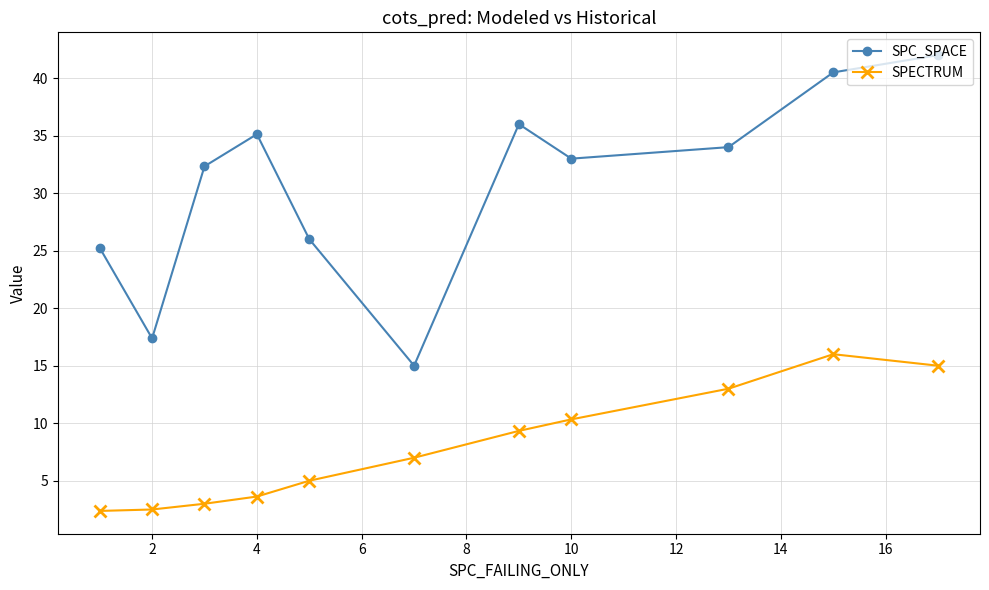

Which series has the largest range (max minus min)?

SPC_SPACE